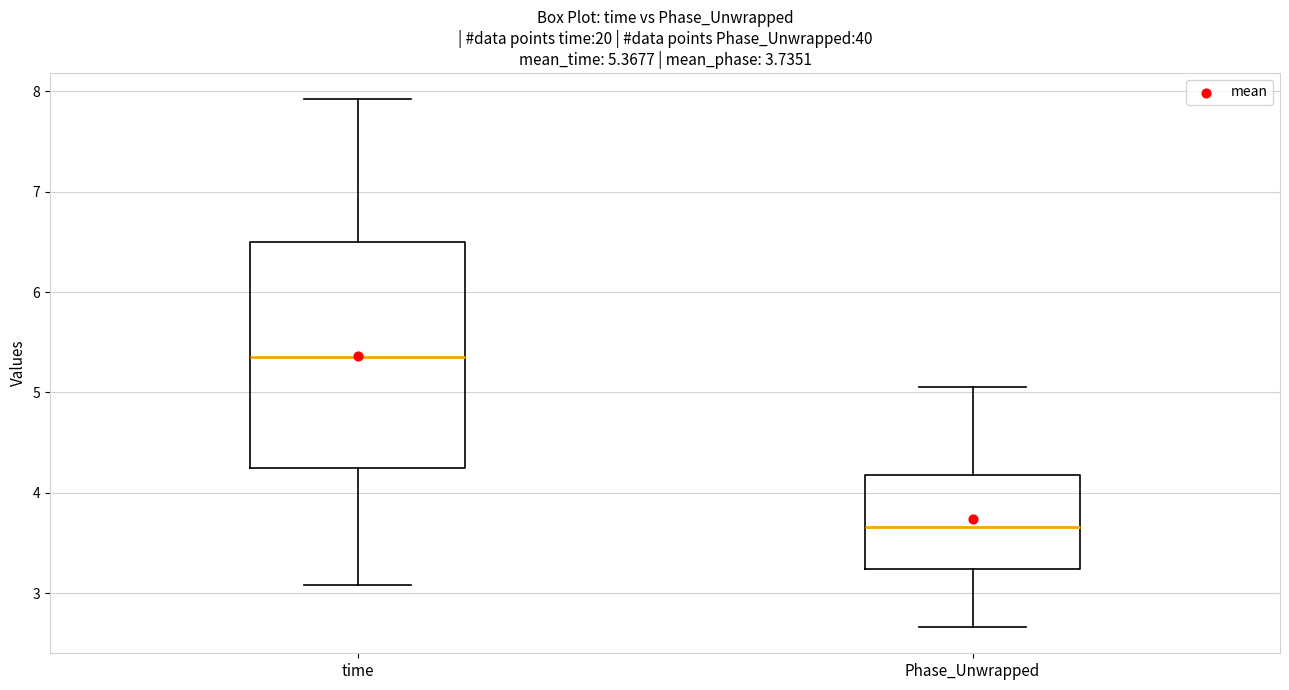

Comparing the boxes themselves (not the whiskers), which one is the tallest?

time